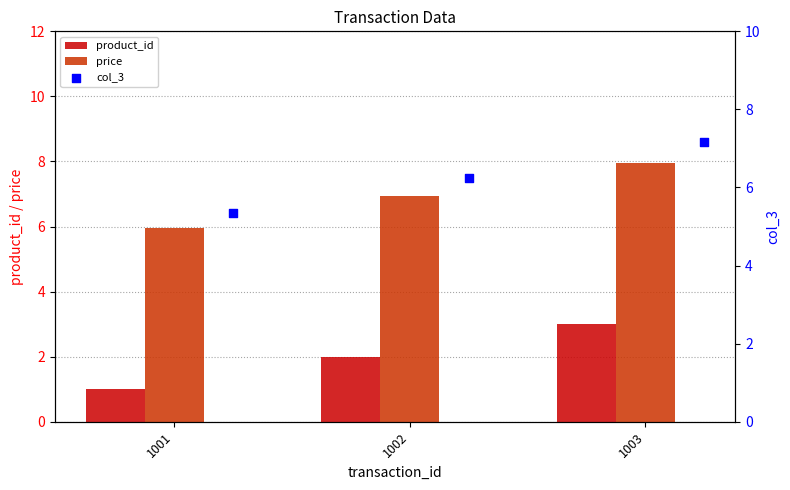

What are all the series names shown in the legend?

product_id, price, col_3